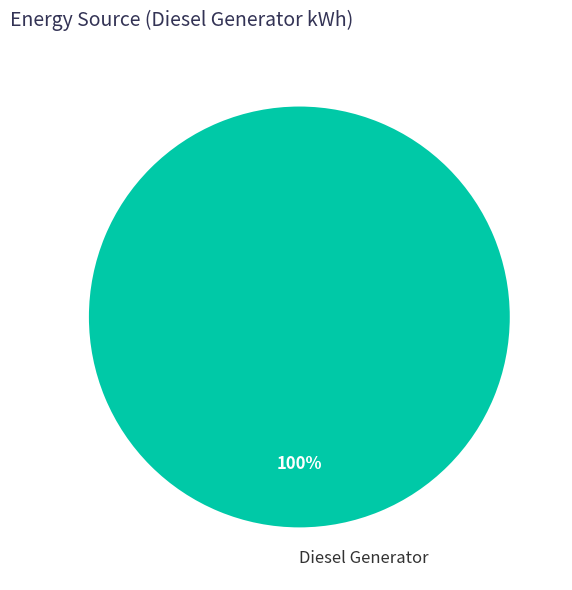

Count the number of slices in the pie.

1